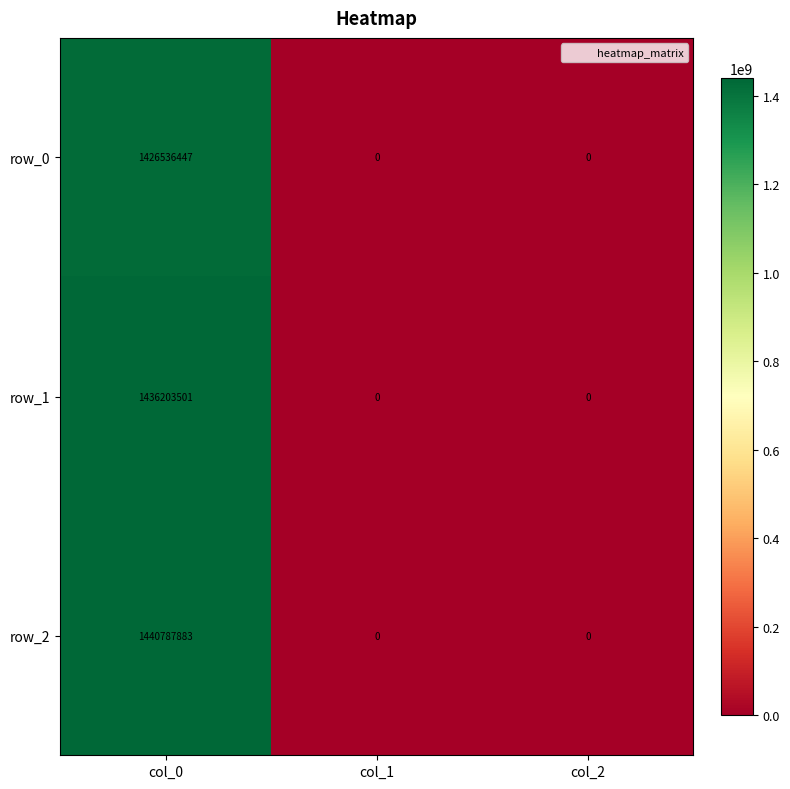

Which category has the highest value in the row_1 series?

col_0